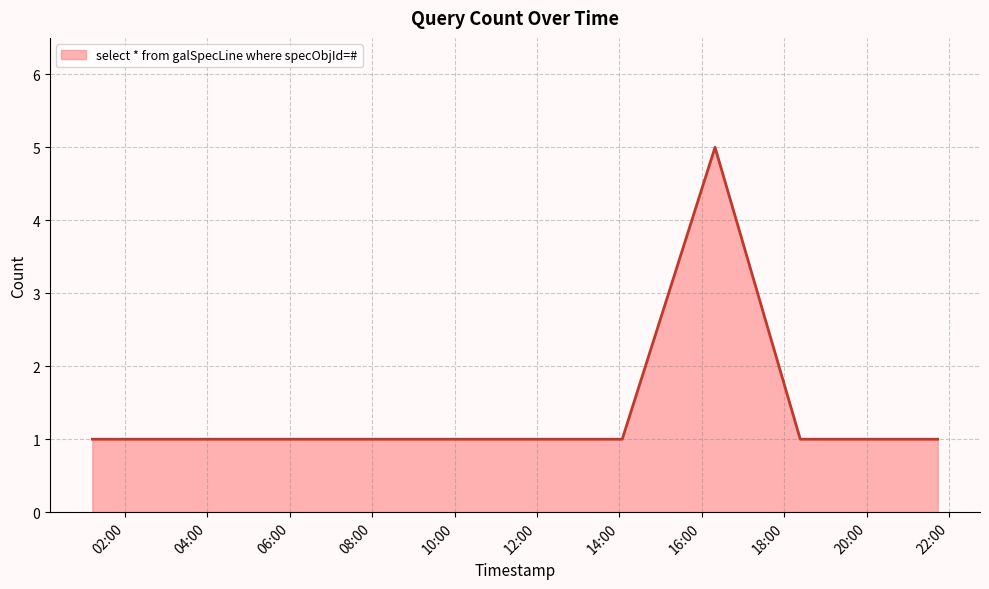

What is the sum of all values?

12